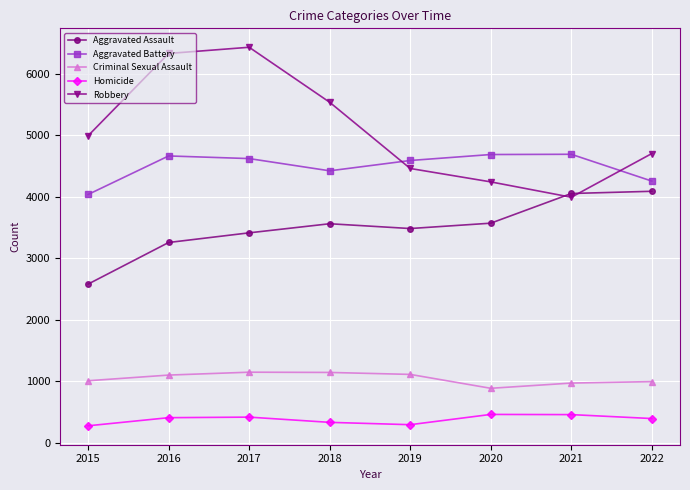

Rank the series by their maximum value, from highest to lowest.

Robbery, Aggravated Battery, Aggravated Assault, Criminal Sexual Assault, Homicide